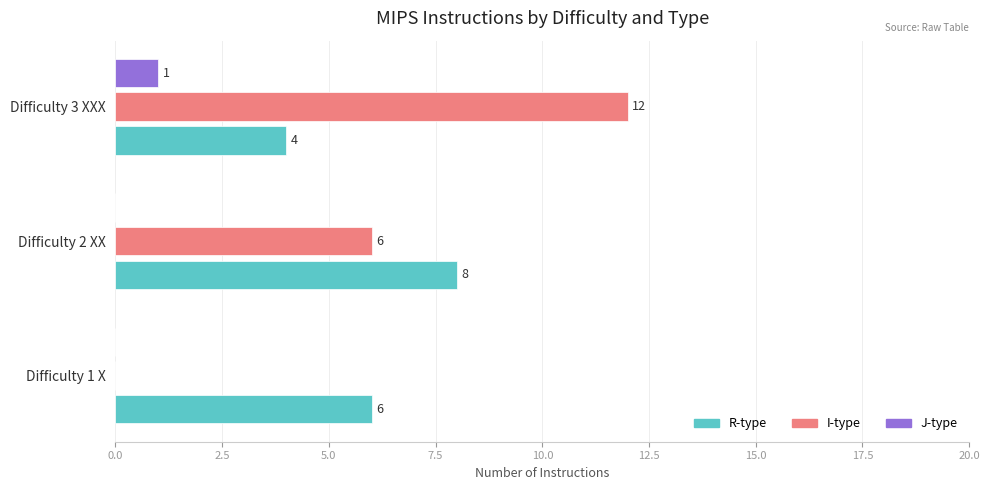

What is the approximate value of R-type at Difficulty 1 X?

6